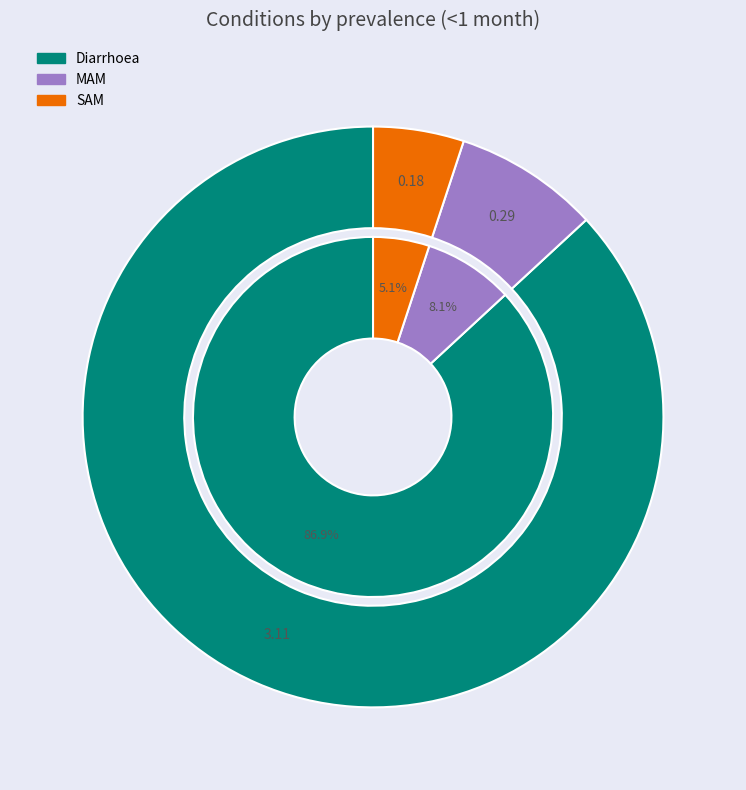

Rank the categories by value from highest to lowest.

Diarrhoea, MAM, SAM